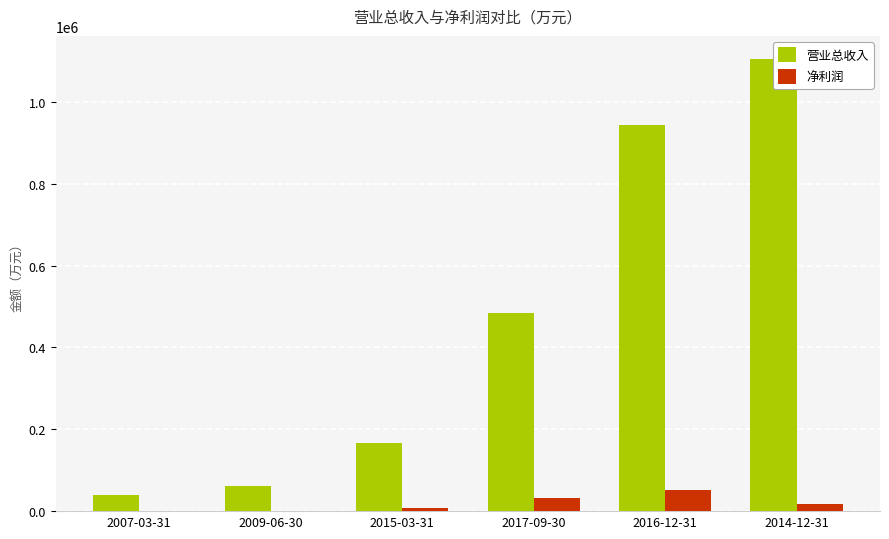

How many data points in 营业总收入 are above 483947?

2